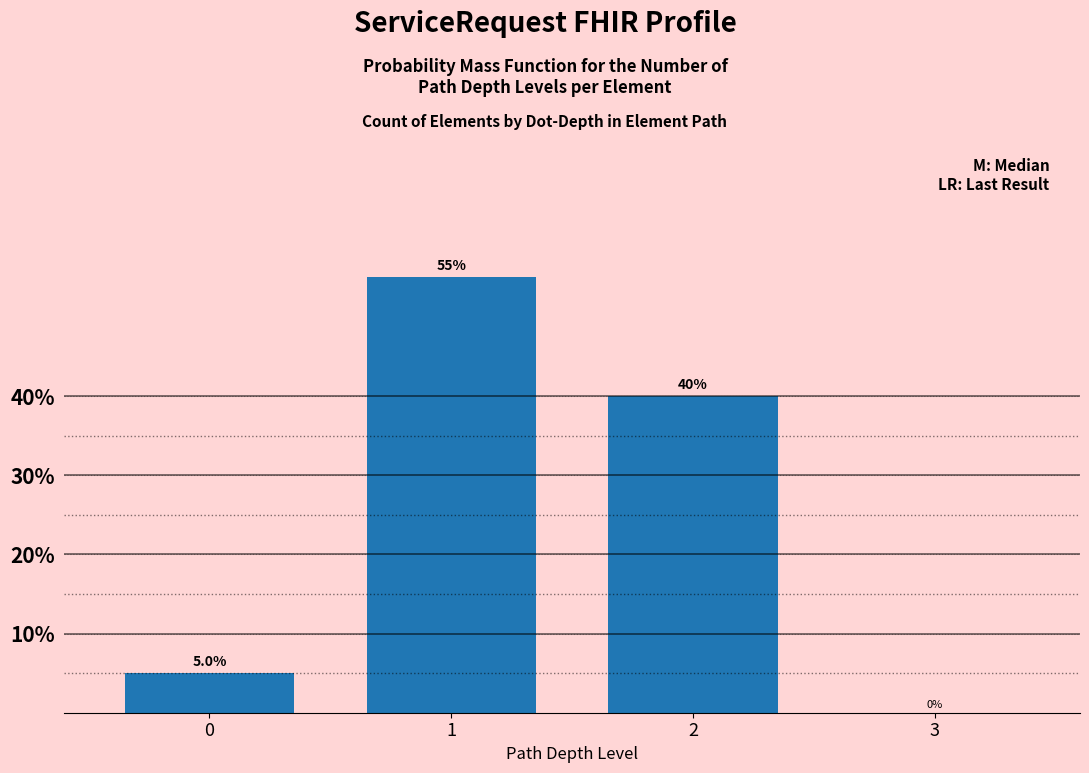

Reading left to right, transcribe all the data shown in this chart.

0=5.0	1=55.0	2=40.0	3=0.0